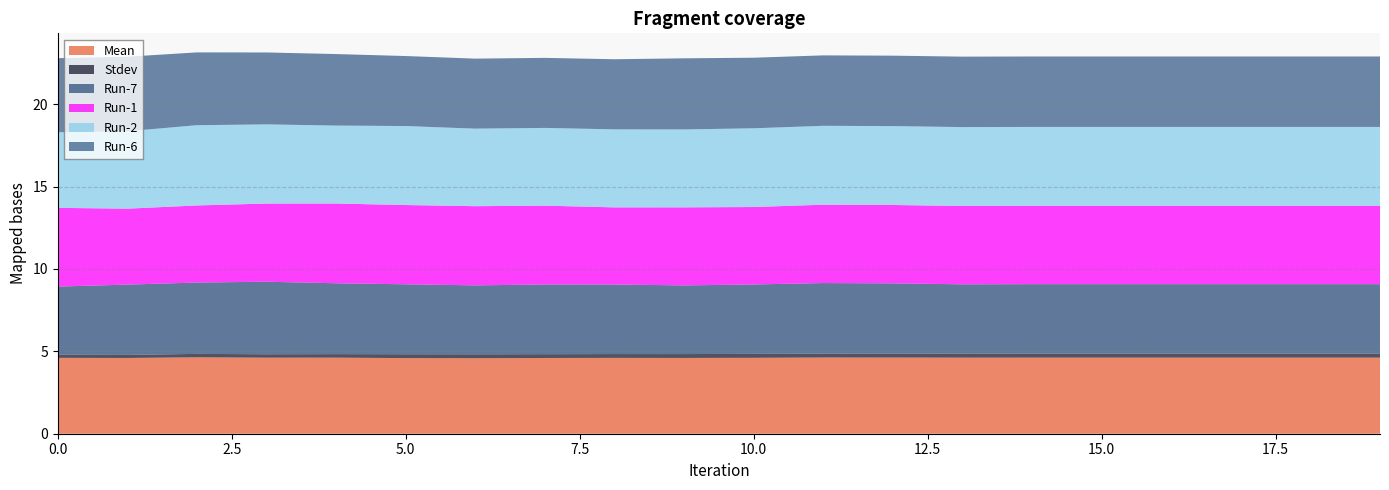

Reading left to right, transcribe all the data shown in this chart.

Mean: 0=4.6	1=4.6	2=4.6	3=4.6	4=4.6	5=4.6	6=4.6	7=4.6	8=4.6	9=4.6	10=4.6	11=4.6	12=4.6	13=4.6	14=4.6	15=4.6	16=4.6	17=4.6	18=4.6	19=4.6
Stdev: 0=0.2	1=0.2	2=0.2	3=0.2	4=0.2	5=0.2	6=0.2	7=0.2	8=0.2	9=0.2	10=0.2	11=0.2	12=0.2	13=0.2	14=0.2	15=0.2	16=0.2	17=0.2	18=0.2	19=0.2
Run-7: 0=4.1	1=4.3	2=4.3	3=4.4	4=4.3	5=4.2	6=4.2	7=4.2	8=4.2	9=4.2	10=4.2	11=4.3	12=4.3	13=4.2	14=4.2	15=4.2	16=4.2	17=4.2	18=4.2	19=4.2
Run-1: 0=4.8	1=4.6	2=4.7	3=4.7	4=4.8	5=4.8	6=4.8	7=4.8	8=4.7	9=4.7	10=4.7	11=4.8	12=4.8	13=4.8	14=4.8	15=4.8	16=4.8	17=4.8	18=4.8	19=4.8
Run-2: 0=4.6	1=4.7	2=4.9	3=4.8	4=4.7	5=4.8	6=4.7	7=4.7	8=4.7	9=4.7	10=4.8	11=4.8	12=4.8	13=4.8	14=4.8	15=4.8	16=4.8	17=4.8	18=4.8	19=4.8
Run-6: 0=4.5	1=4.5	2=4.4	3=4.4	4=4.3	5=4.2	6=4.2	7=4.3	8=4.3	9=4.3	10=4.3	11=4.3	12=4.3	13=4.3	14=4.3	15=4.3	16=4.3	17=4.3	18=4.3	19=4.3